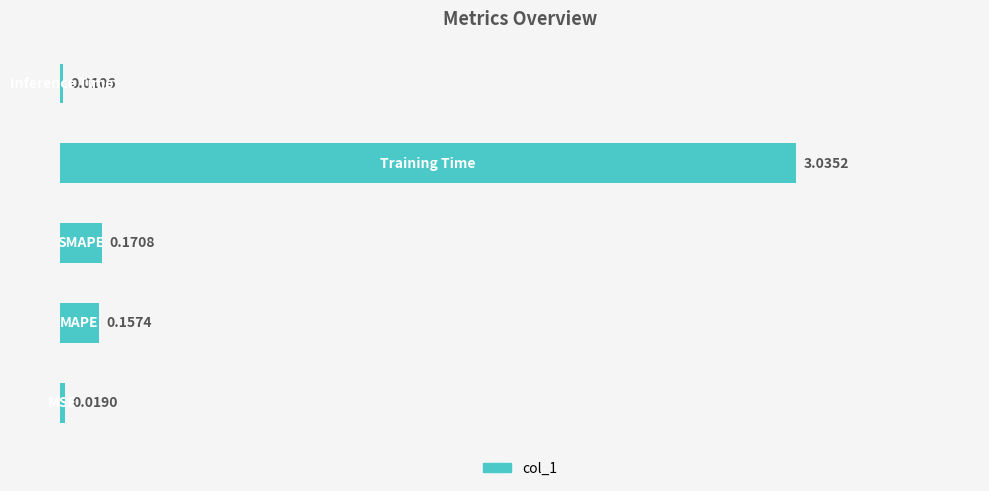

How many distinct data groups are displayed?

1